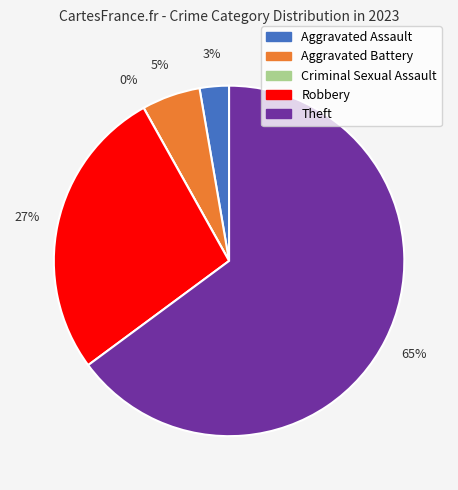

To the nearest percent, what is the combined percentage of Aggravated Assault and Theft?

68%